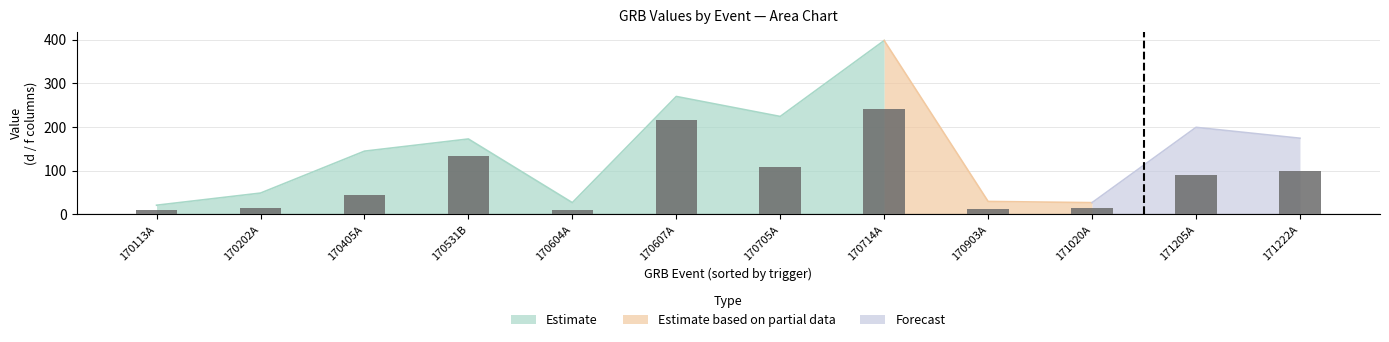

The d series shows 18.3 at 171020A. True or false?

False